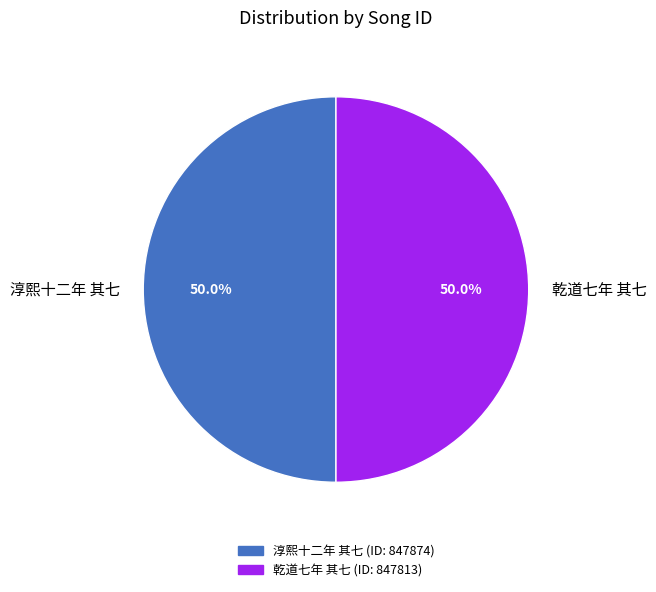

How much of the chart is everything except 淳熙十二年 其七?

50.0%